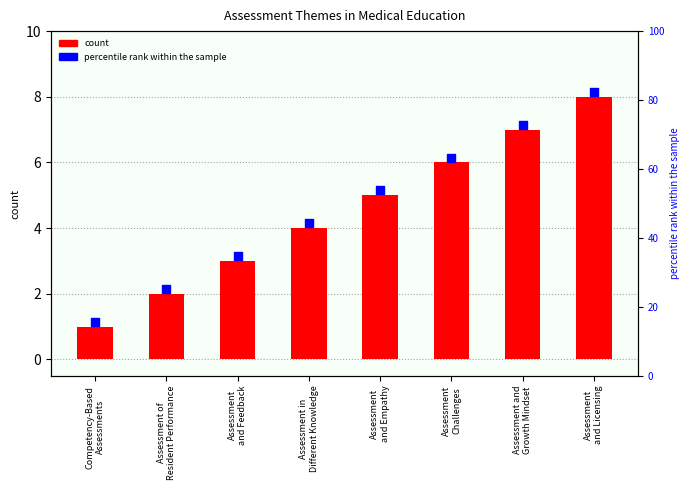

What is the change in value from Assessment in
Different Knowledge to Assessment
and Licensing?

+4